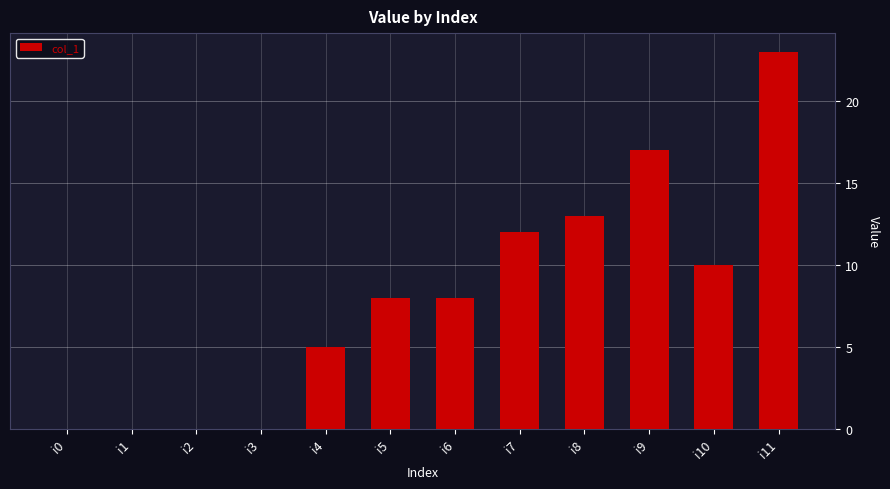

Reading left to right, list all the values displayed in this chart.

i0=0	i1=0	i2=0	i3=0	i4=5	i5=8	i6=8	i7=12	i8=13	i9=17	i10=10	i11=23